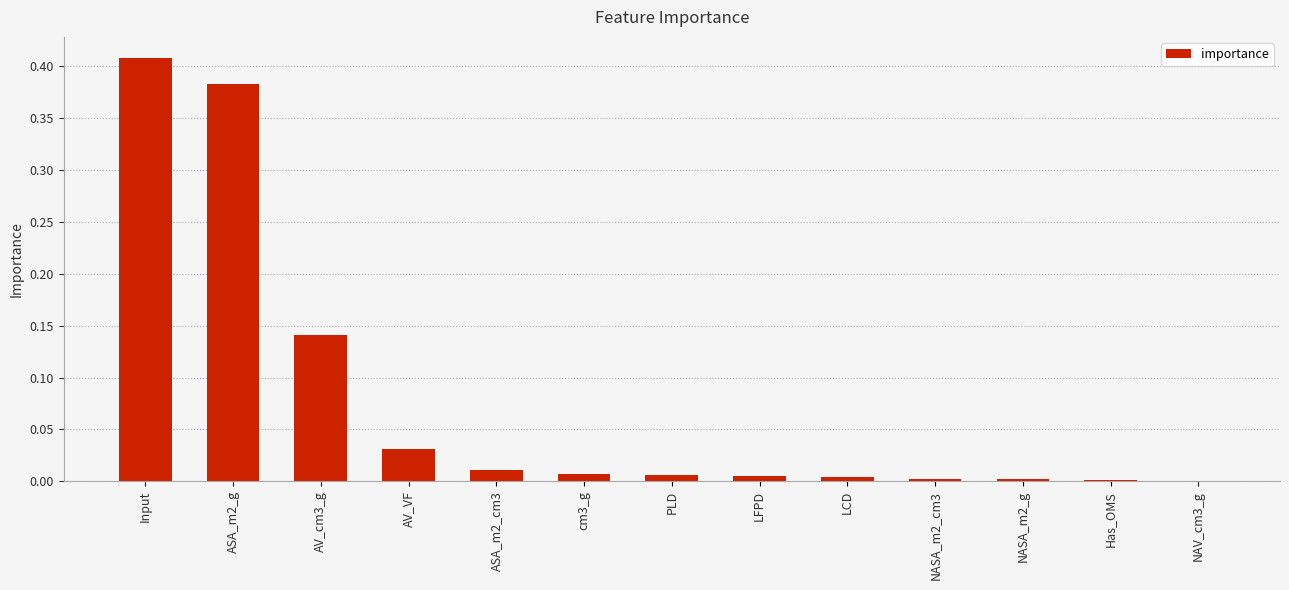

Is it true that the value at NASA_m2_g is 0.0?

True